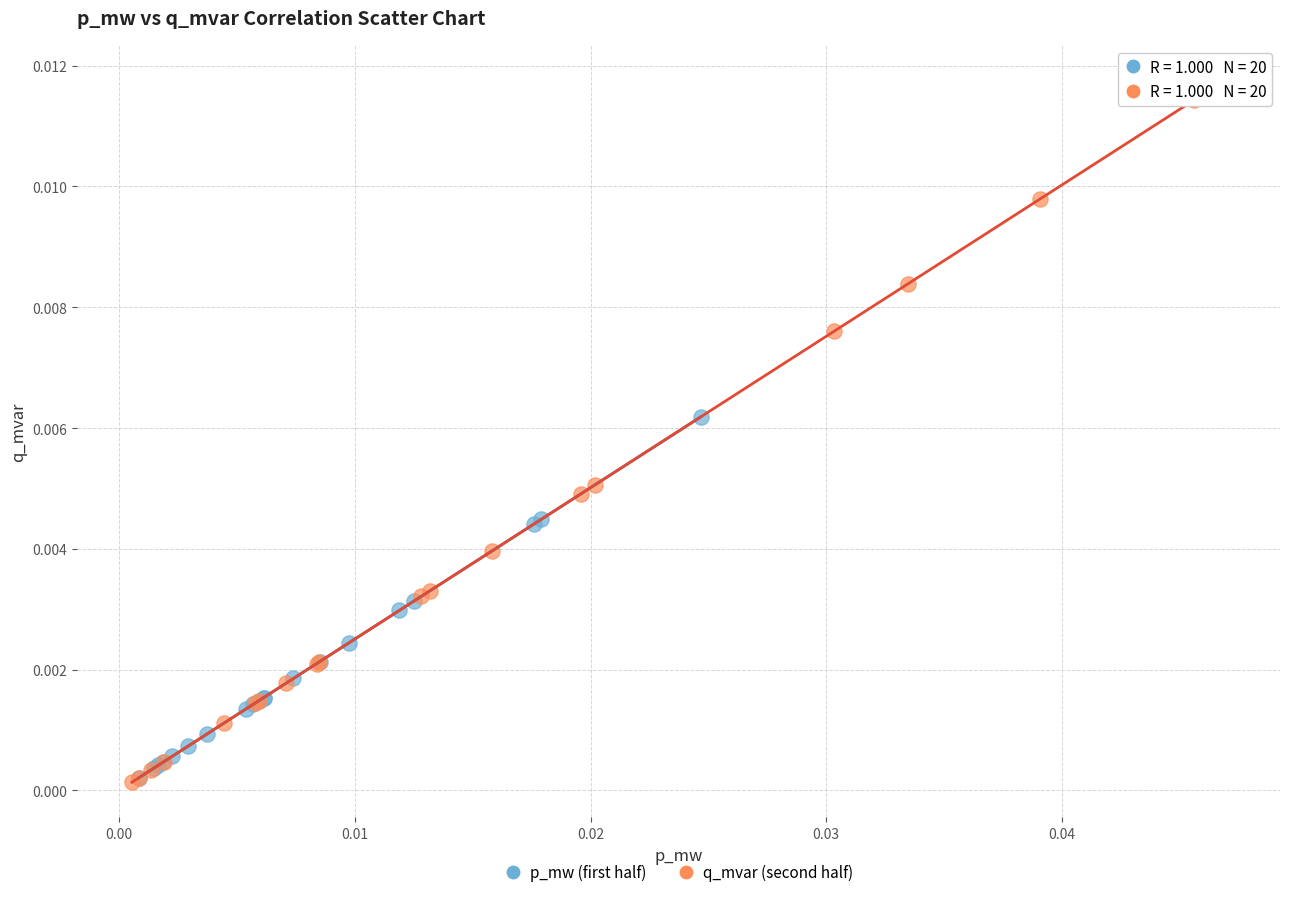

What are all the series names shown in the legend?

p_mw (first half), q_mvar (second half)